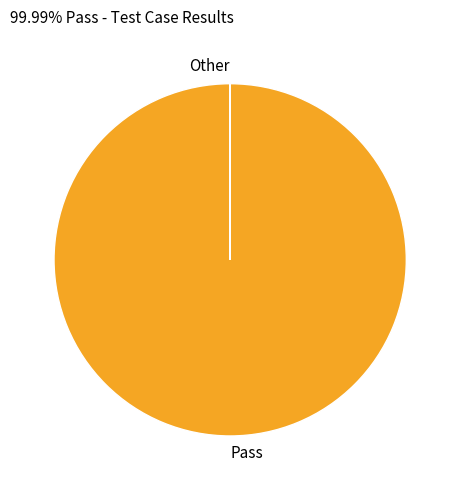

Is there any slice that represents more than half of the pie?

Yes